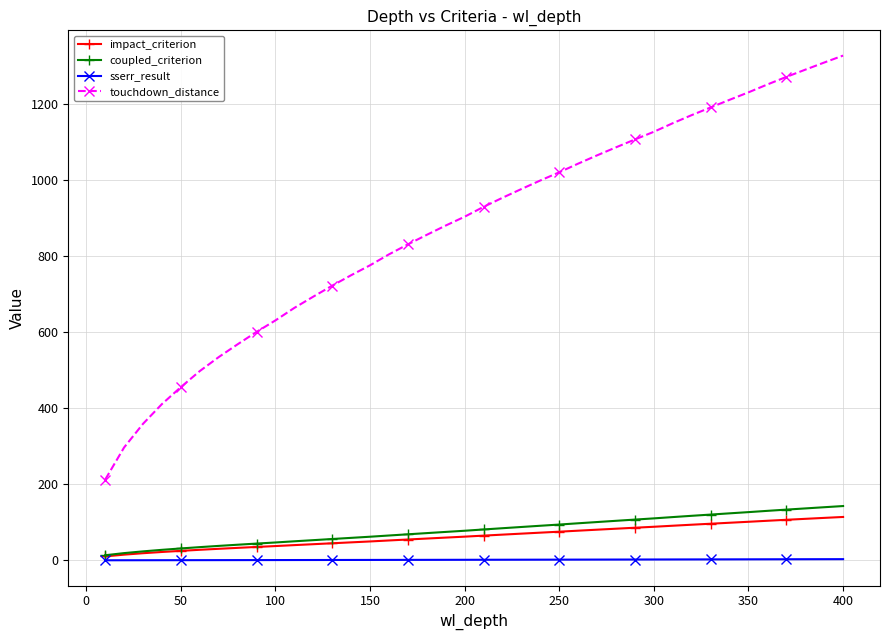

How many lines are shown in the chart?

4